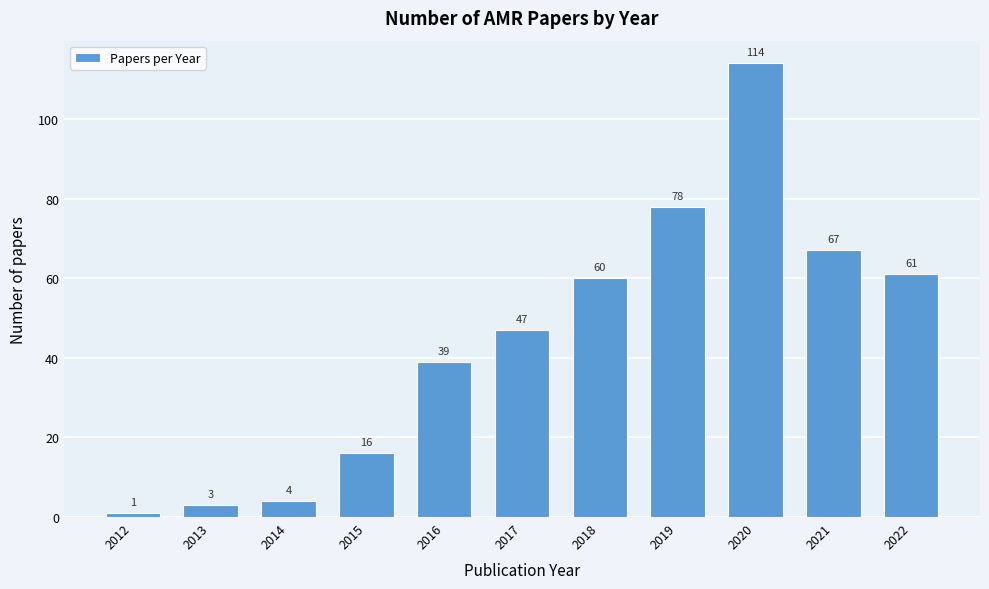

Reading left to right, list all the values displayed in this chart.

1	3	4	16	39	47	60	78	114	67	61